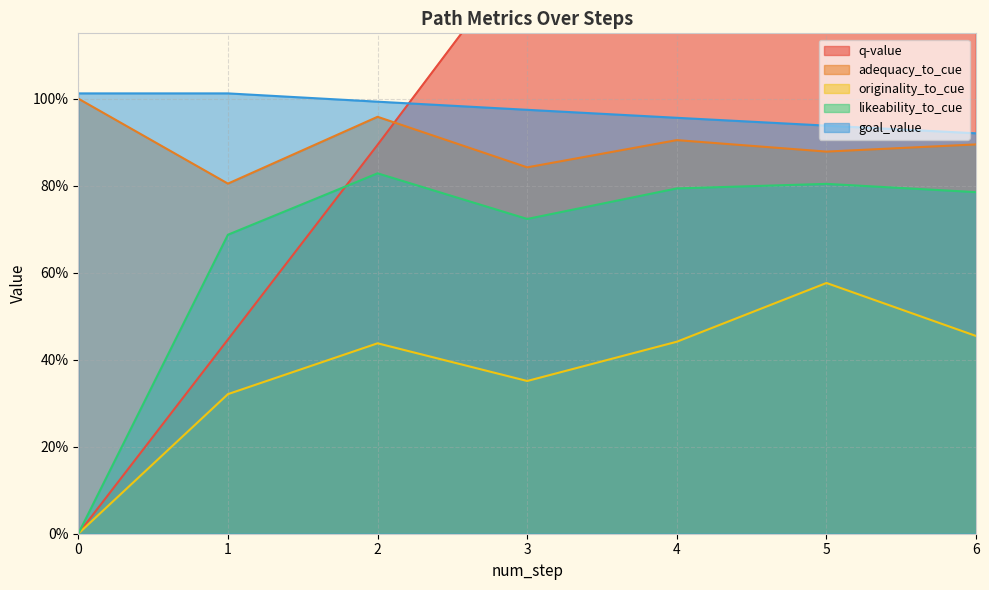

At how many categories does at least one series exceed 1?

6